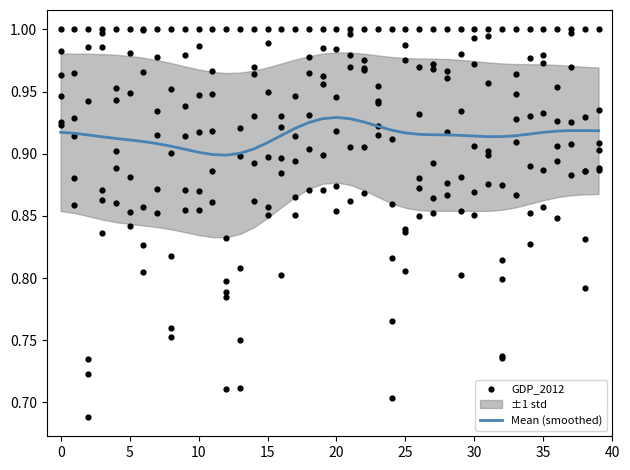

Which series has the largest total across all categories?

GDP_2012